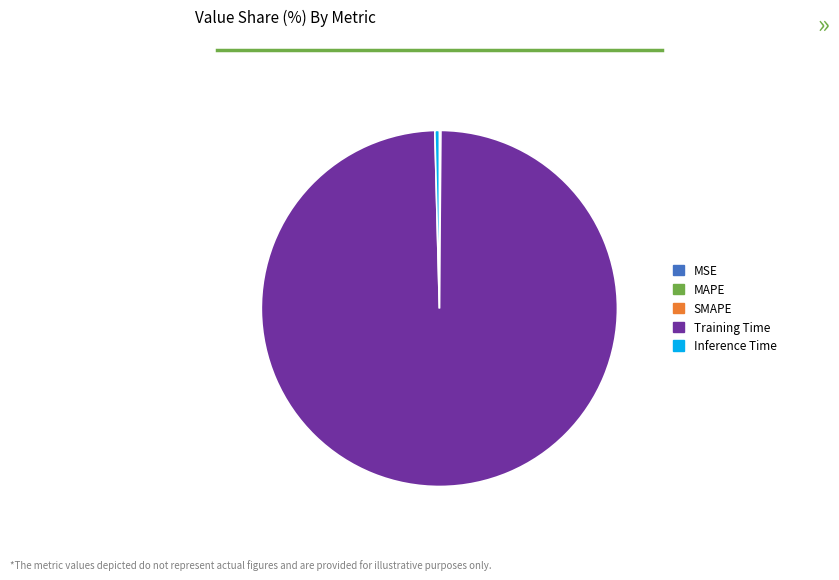

Which slice represents more than half of the pie?

Training Time